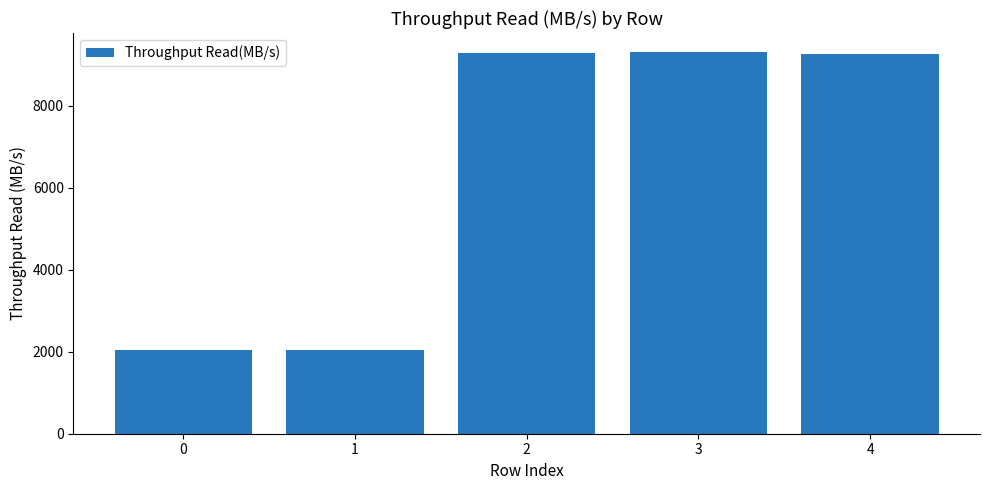

What is the change in value from 0 to 3?

+7275.0